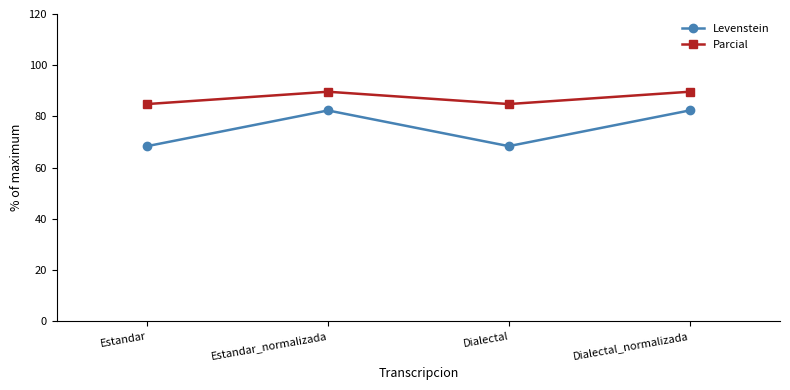

Rank the series by their average value, from highest to lowest.

Parcial, Levenstein